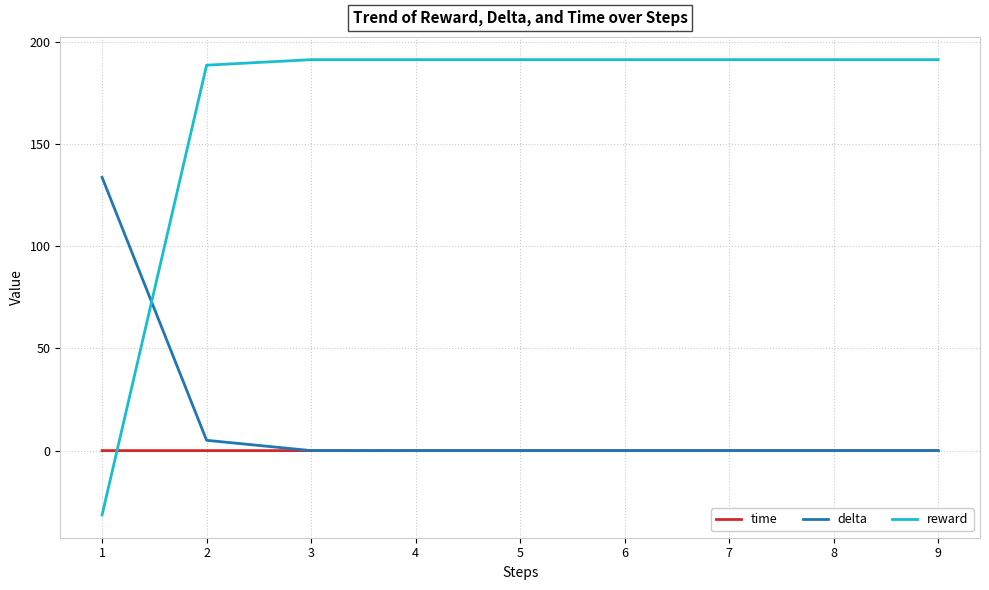

The value of time at 5 is 0.0. True or false?

True